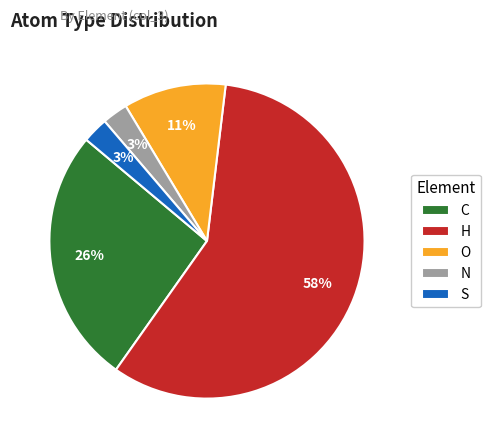

The O slice represents 17% of the pie. True or false?

False